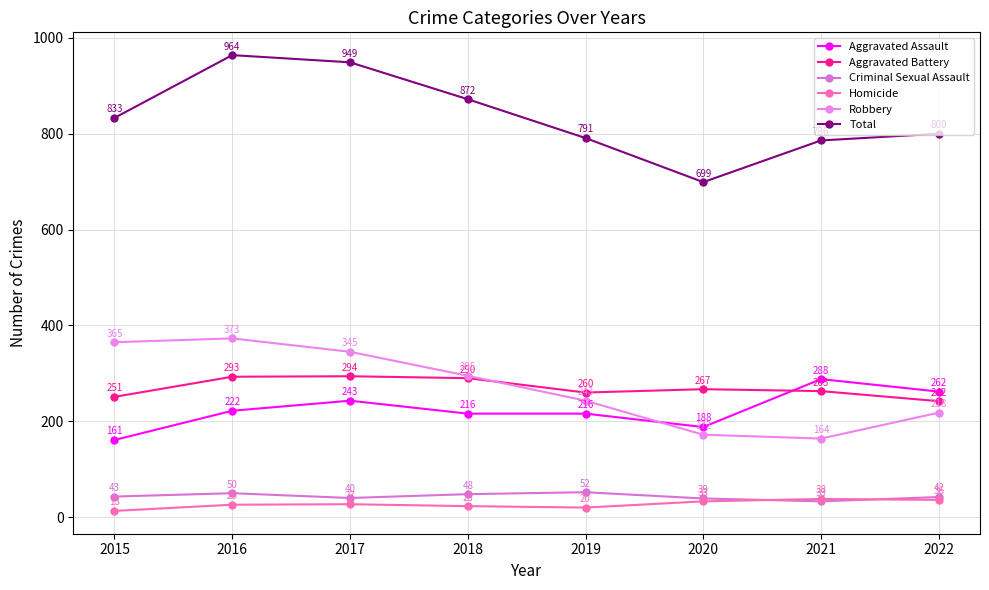

Does the chart have visible grid lines?

Yes